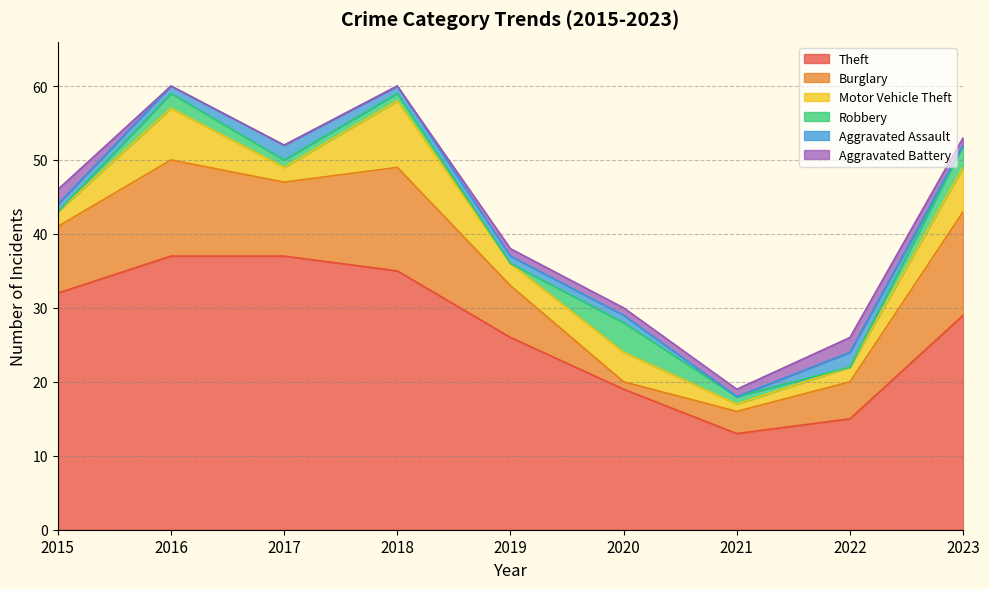

At which category is the sum across all series the highest?

2016